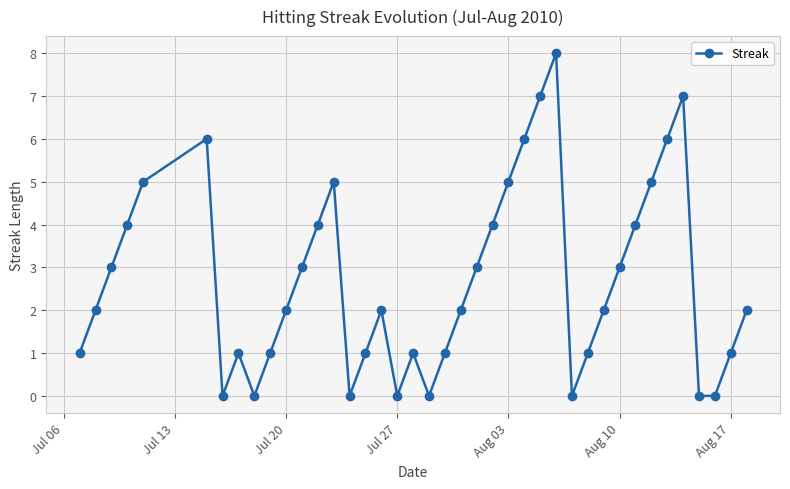

What is the difference between the maximum and second lowest values?

8